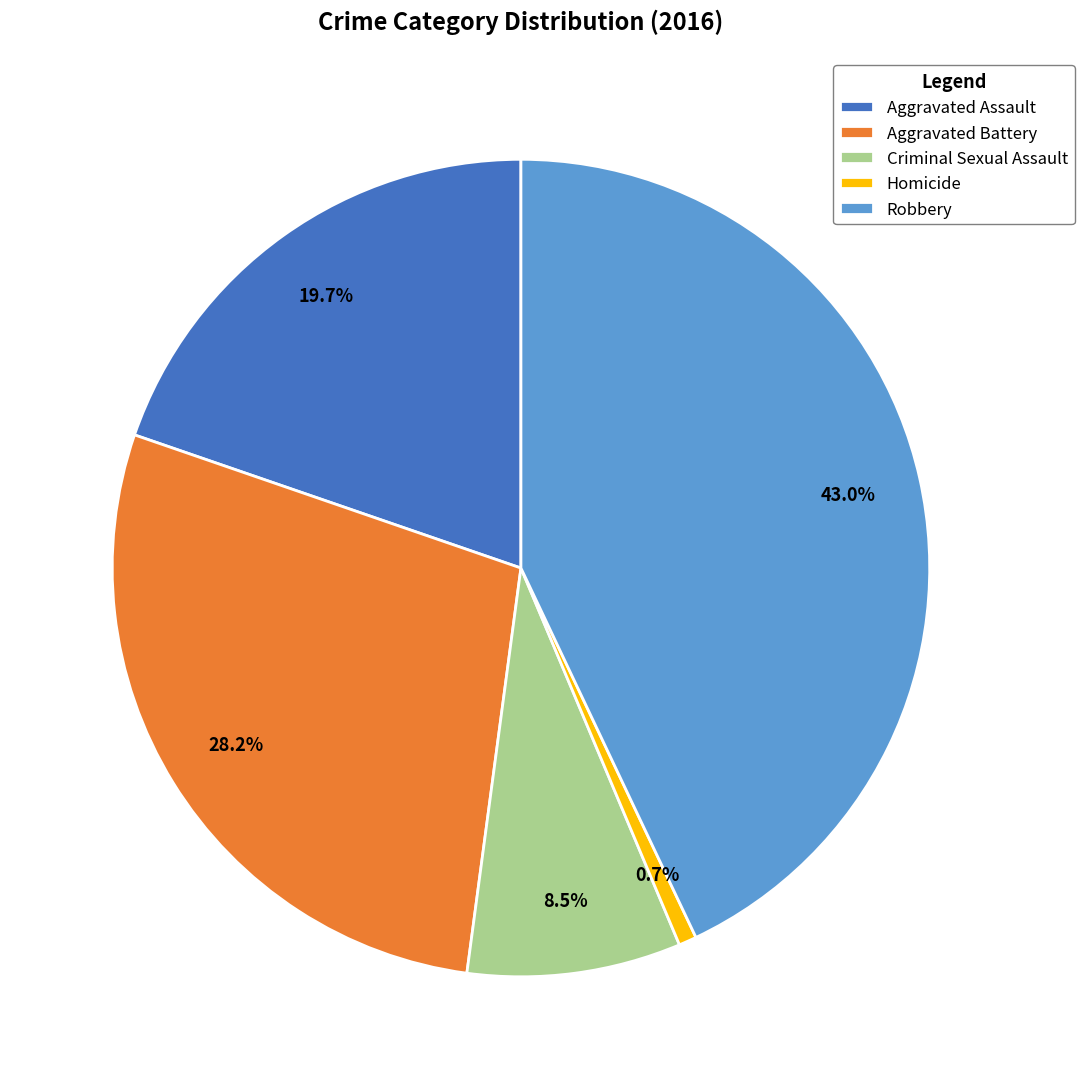

To the nearest percent, what is the difference between the Homicide and Aggravated Battery slice percentages?

27%